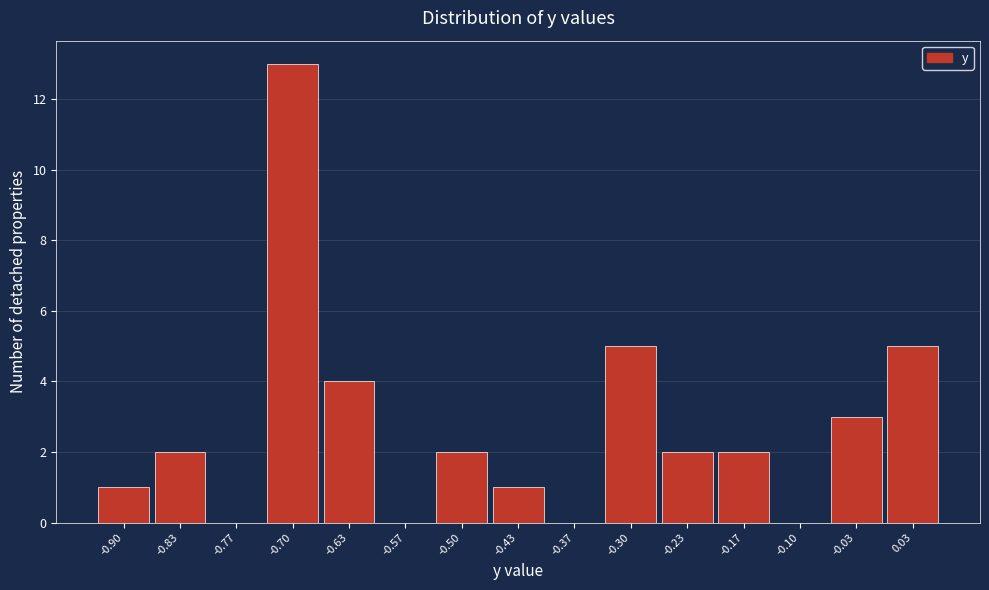

Reading left to right, transcribe all the data shown in this chart.

-0.90=1	-0.83=2	-0.77=0	-0.70=13	-0.63=4	-0.57=0	-0.50=2	-0.43=1	-0.37=0	-0.30=5	-0.23=2	-0.17=2	-0.10=0	-0.03=3	0.03=5